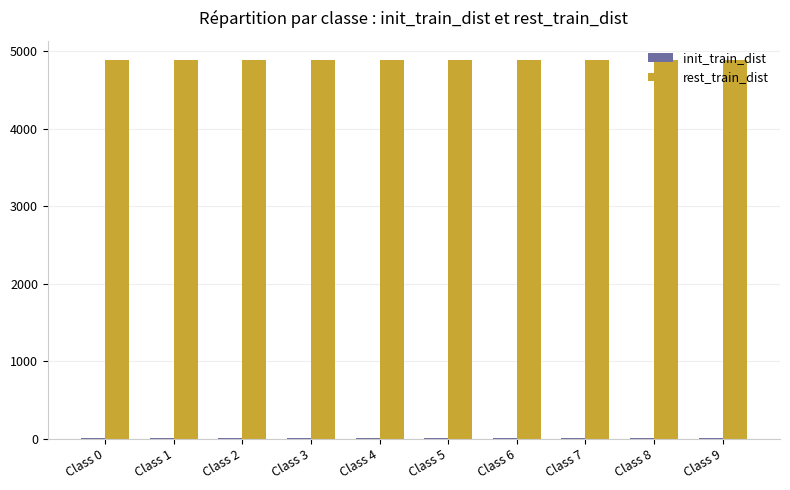

What is the sum of all rest_train_dist values?

48853